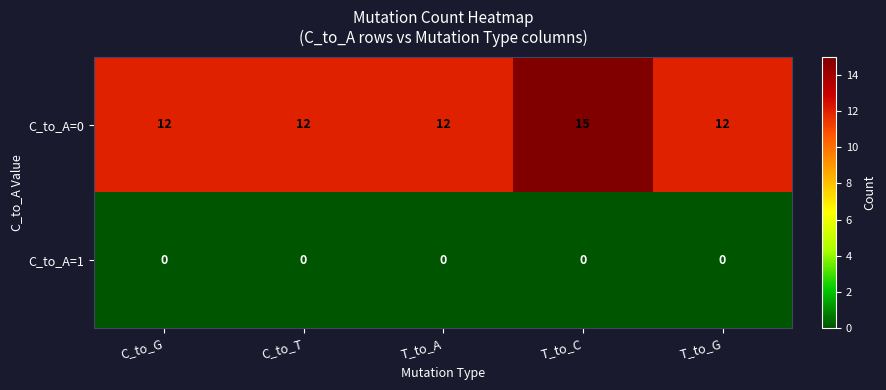

What is the minimum value for C_to_A=0?

12